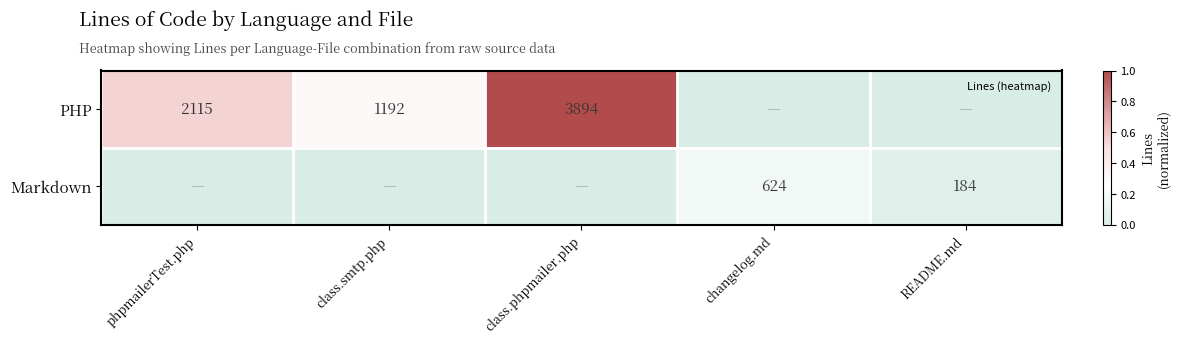

Between phpmailerTest.php and class.smtp.php, which series saw the biggest shift?

PHP